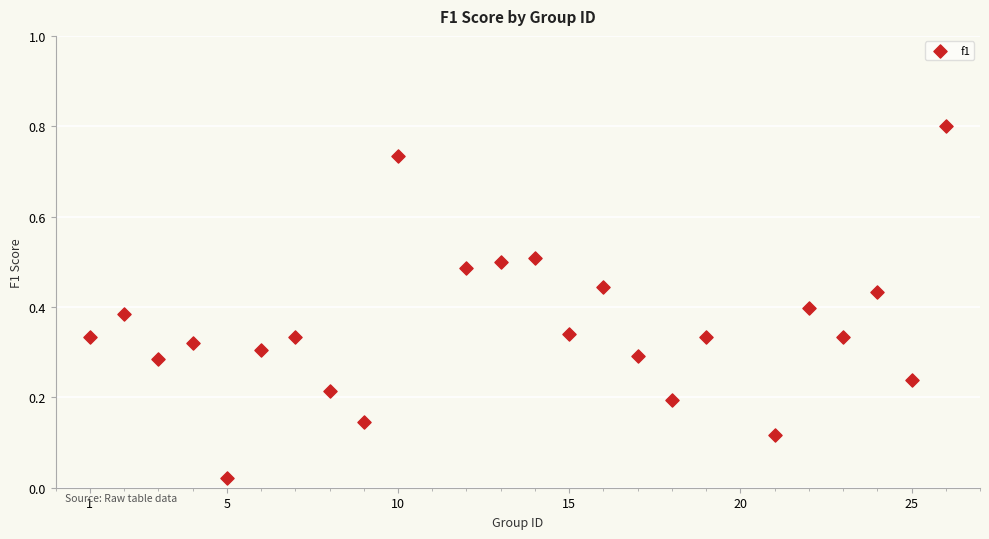

What is the range of Y values (max minus min)?

0.8